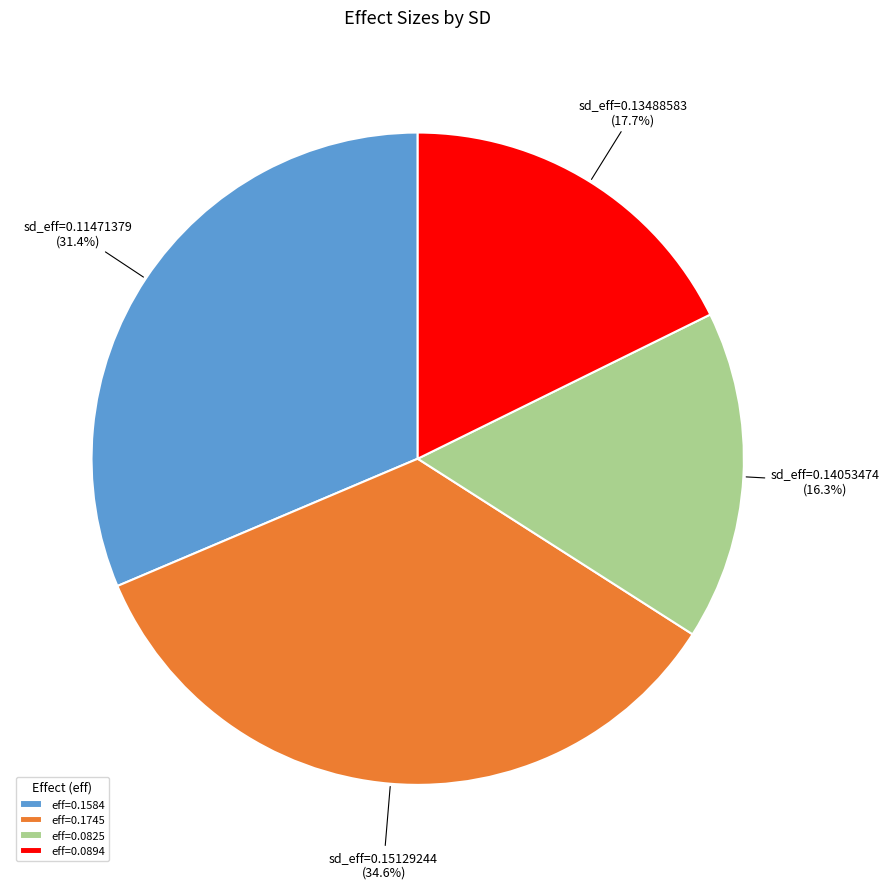

Combined, do sd_eff=0.13488583 and sd_eff=0.14053474 account for over 50%?

No